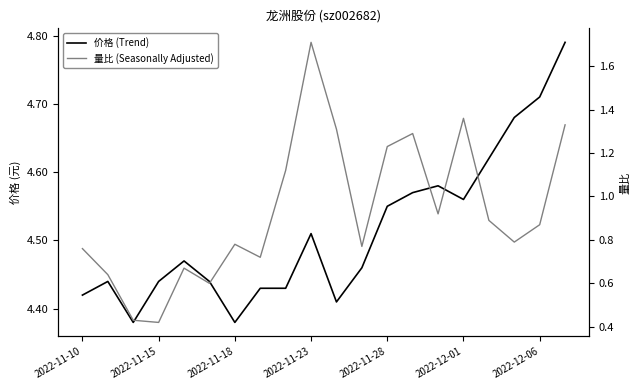

How many lines are shown in the chart?

2